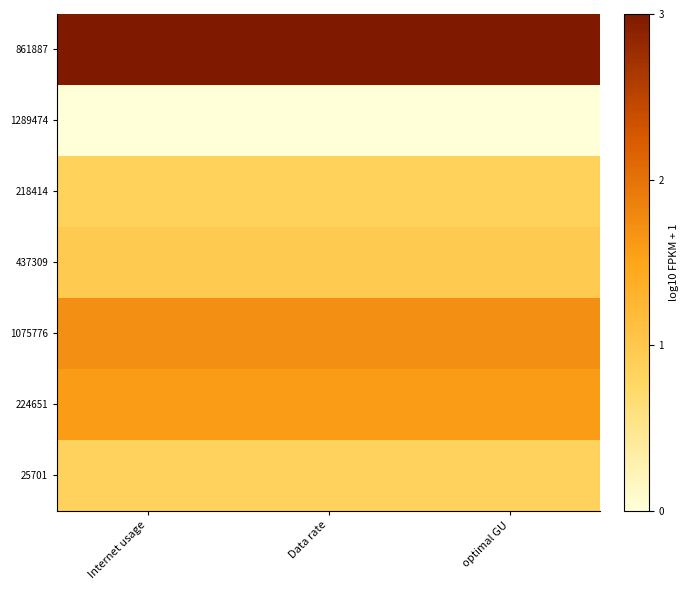

What is the total value across all series at Data rate?

9.0